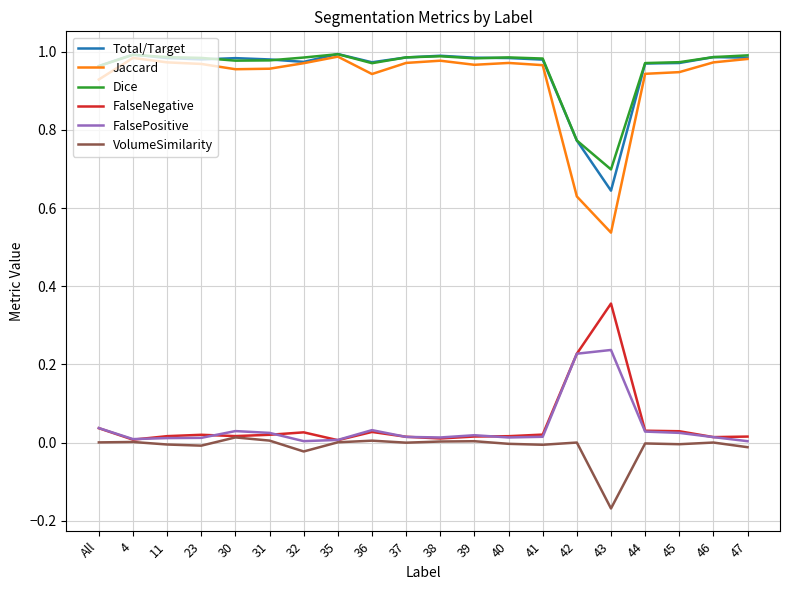

True or false: FalsePositive has a value of 0.0 at 41.

True